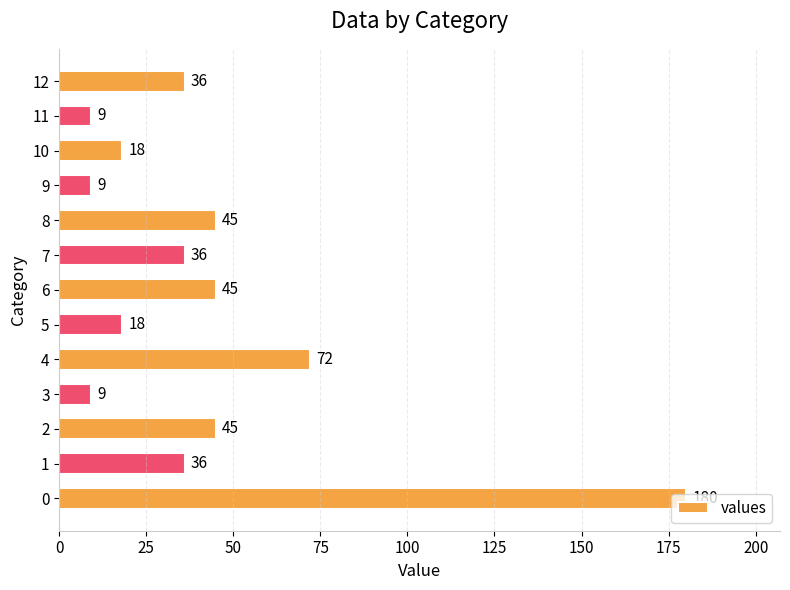

What is the difference between the second highest and minimum values?

63